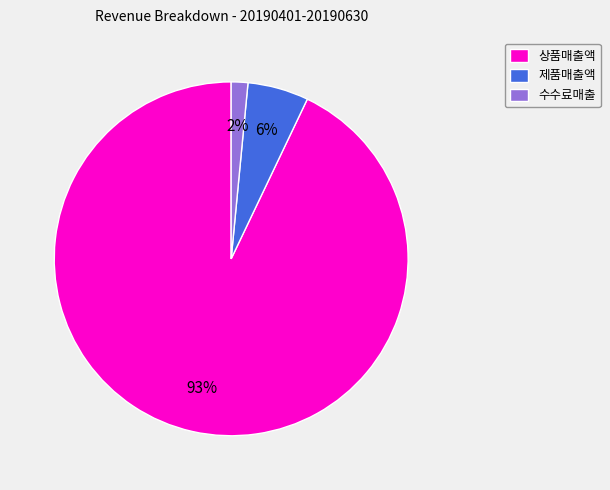

The 제품매출액 slice represents 6% of the pie. True or false?

True